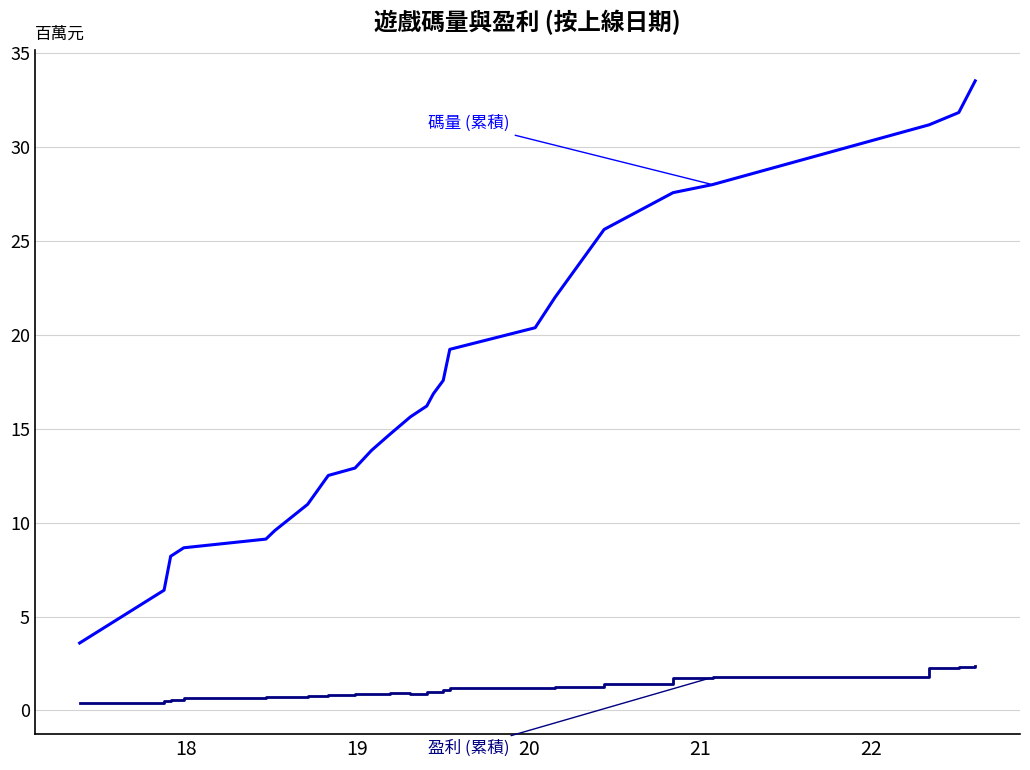

What is the greatest value displayed?

33.5